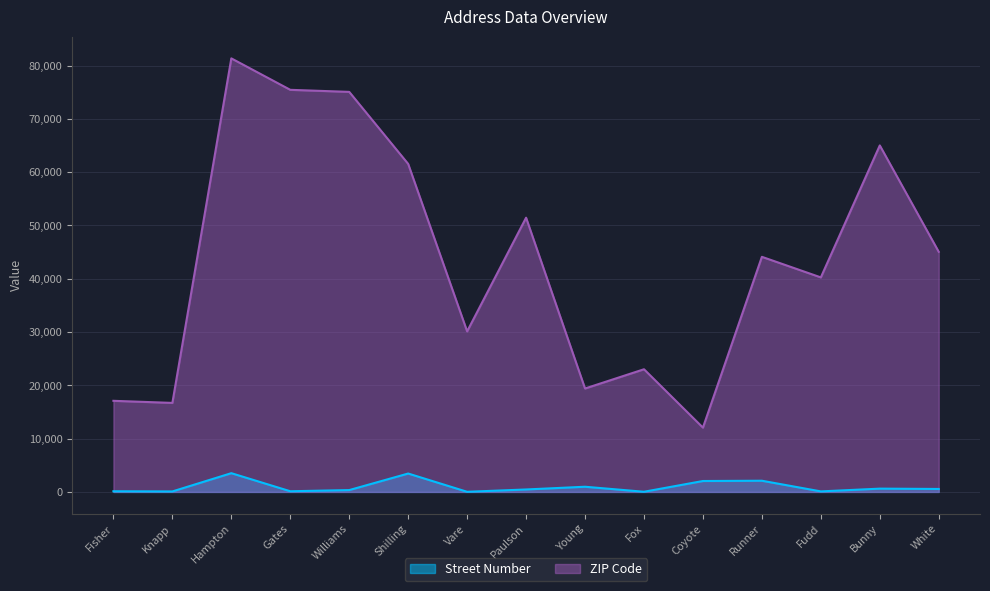

How many lines are shown in the chart?

2